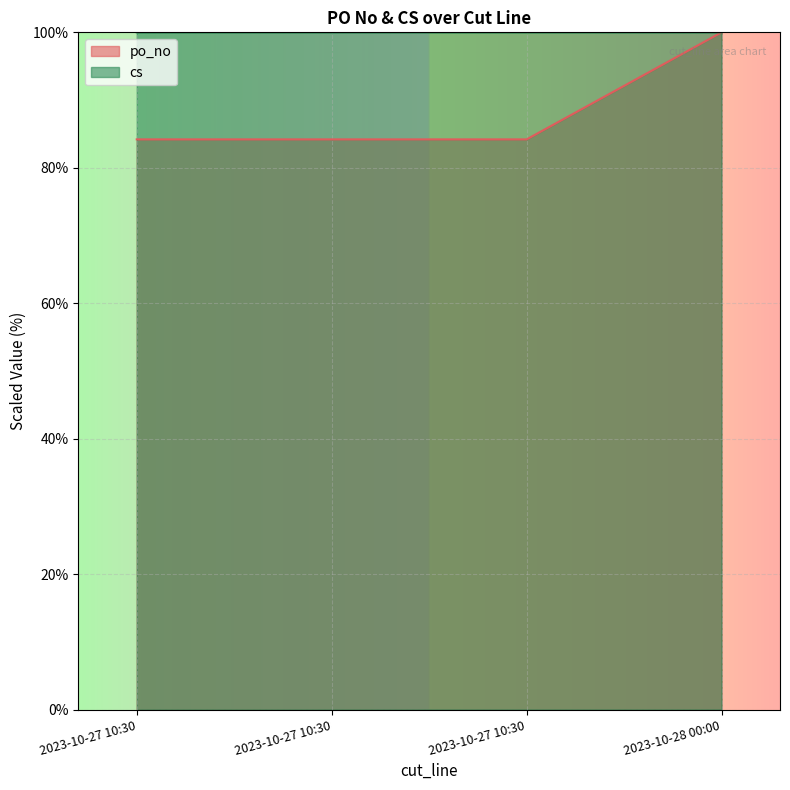

Reading left to right, extract all data points from this chart.

po_no: 2023-10-27 10:30=84.2	2023-10-27 10:30=84.2	2023-10-27 10:30=84.2	2023-10-28 00:00=100.0
cs: 2023-10-27 10:30=100.0	2023-10-27 10:30=100.0	2023-10-27 10:30=100.0	2023-10-28 00:00=100.0